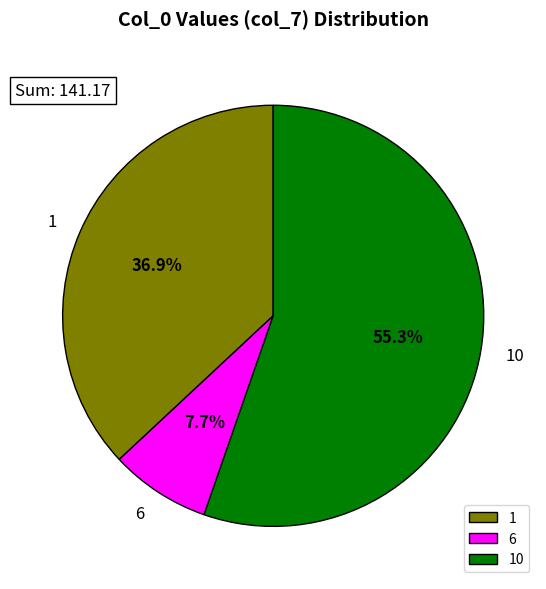

To the nearest percent, what is the average slice percentage?

33%